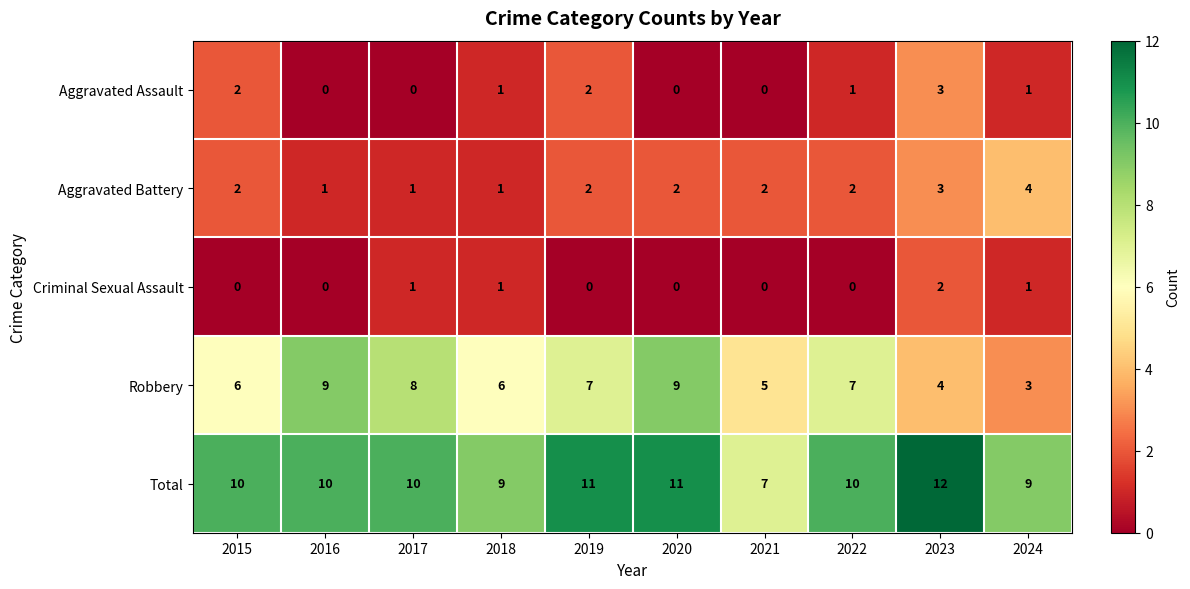

What is the difference between the highest and lowest values at 2022?

10